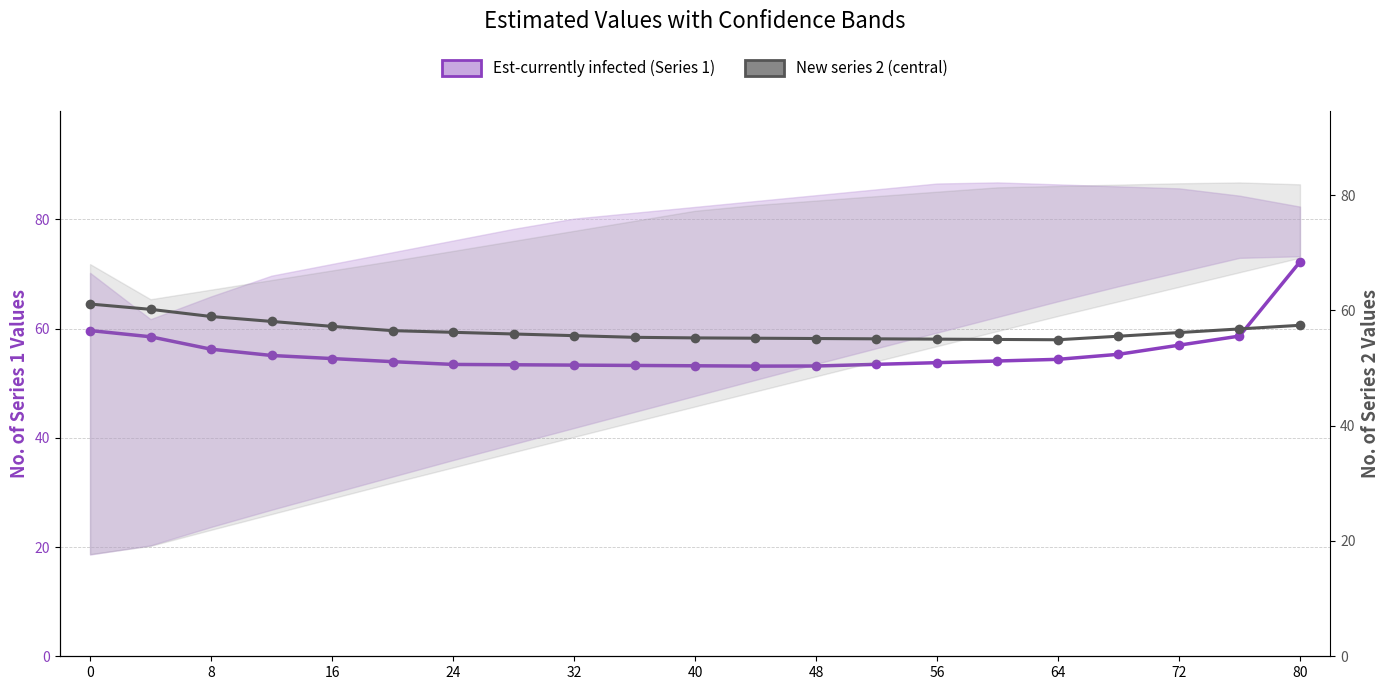

How many intersections are there between New series 2 (central) and Est-currently infected (Series 1)?

1